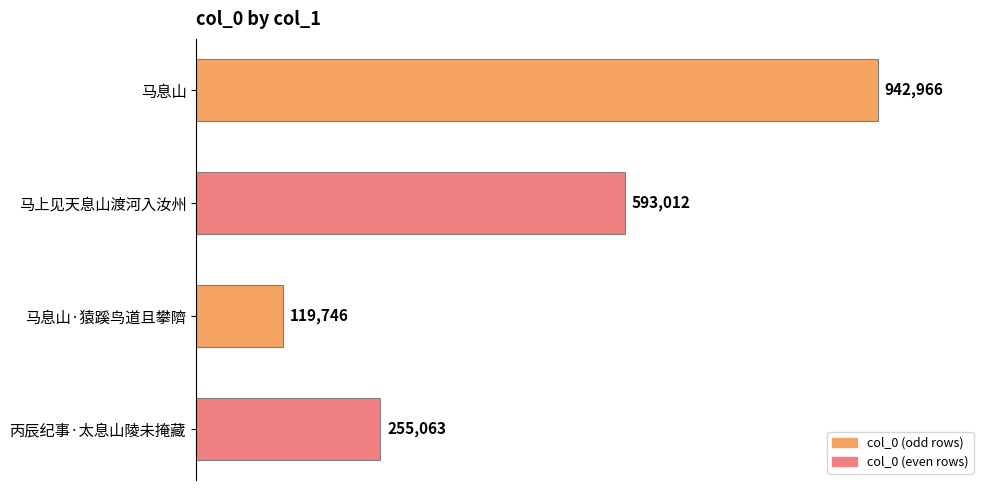

List the labels in order of value, largest first.

马息山, 马上见天息山渡河入汝州, 丙辰纪事·太息山陵未掩藏, 马息山·猿蹊鸟道且攀隮